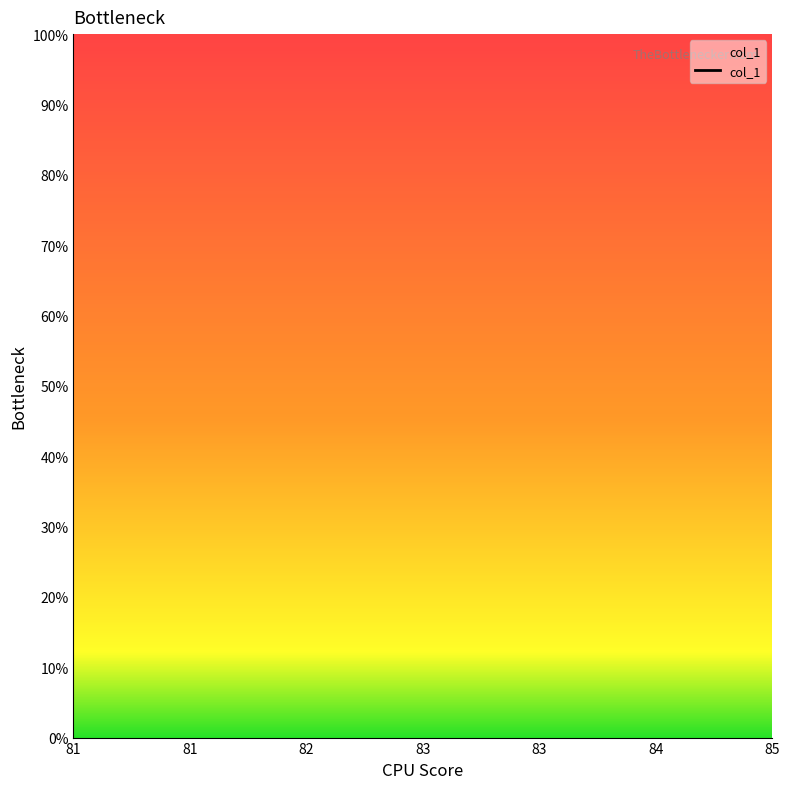

Is it true that the value at 82 is nan?

False